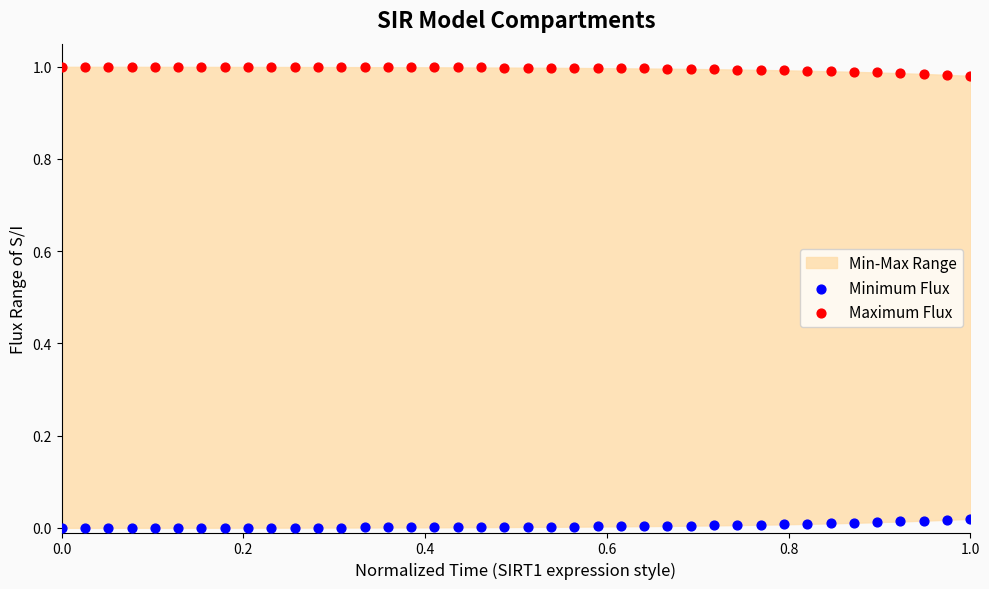

Which series contains the highest Y value?

Maximum Flux